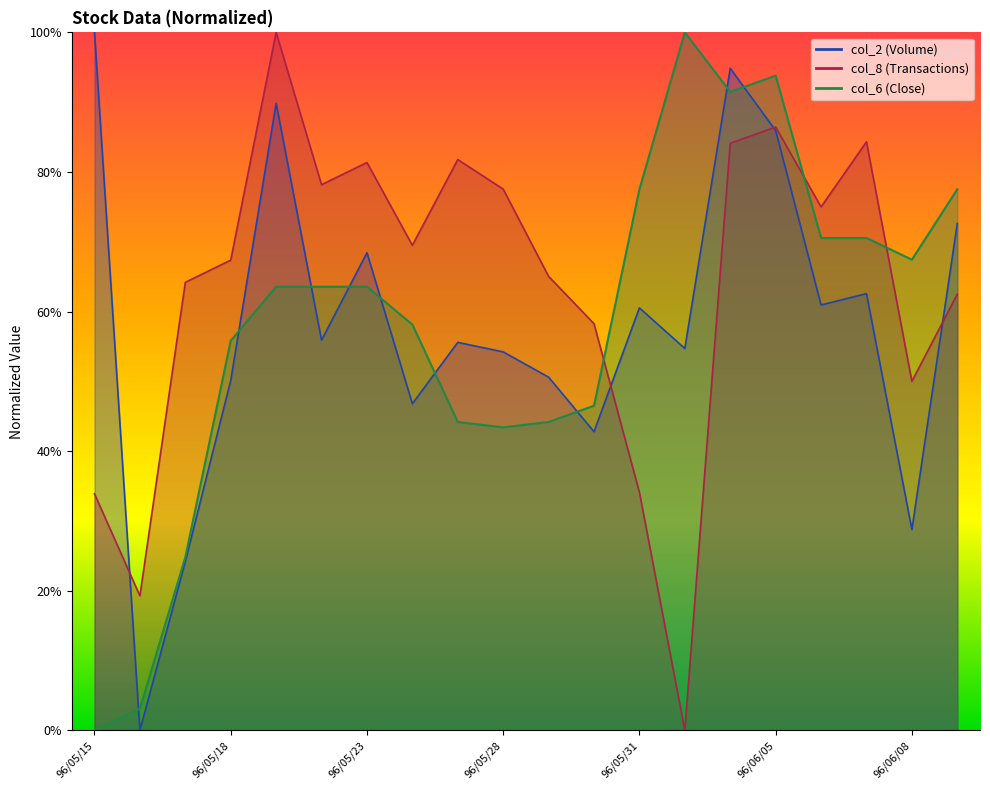

How many lines are shown in the chart?

3